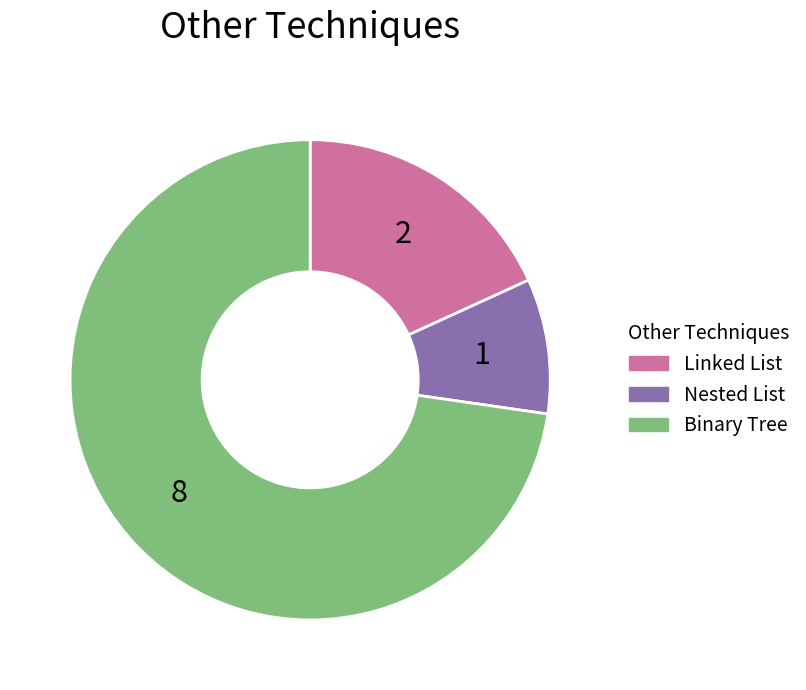

Does any single category account for the majority?

Yes